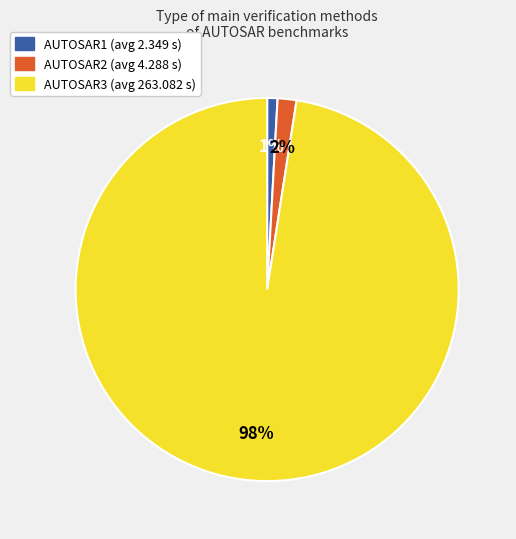

Does any single category account for the majority?

Yes